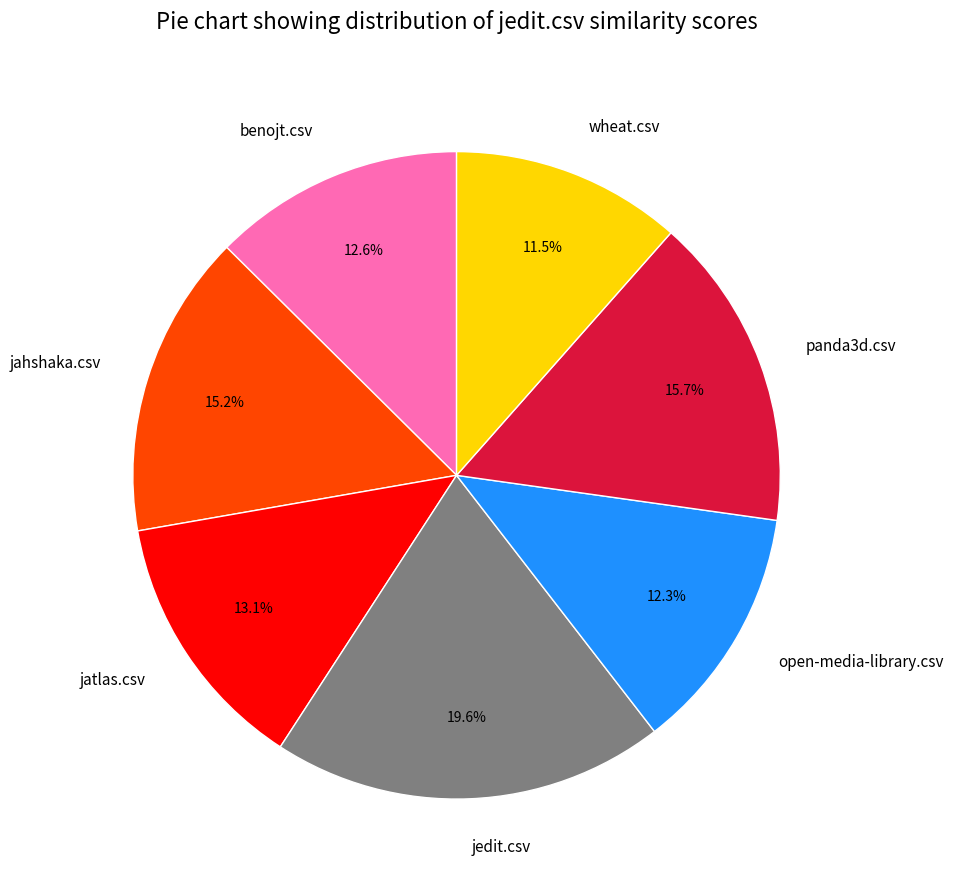

What is the smallest slice in the pie chart?

wheat.csv